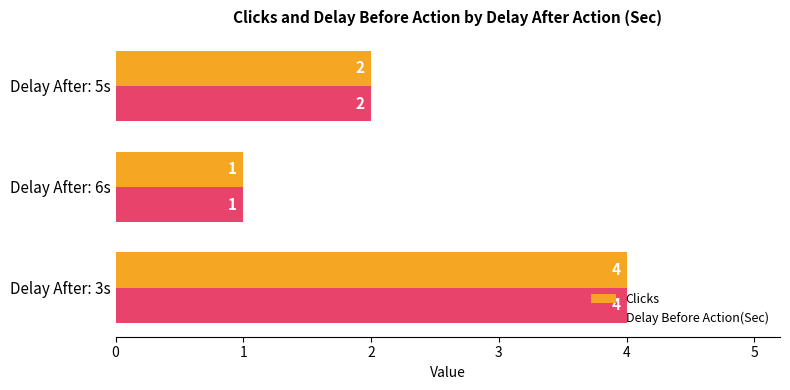

True or false: Delay Before Action(Sec) has a value of 2 at Delay After: 5s.

True